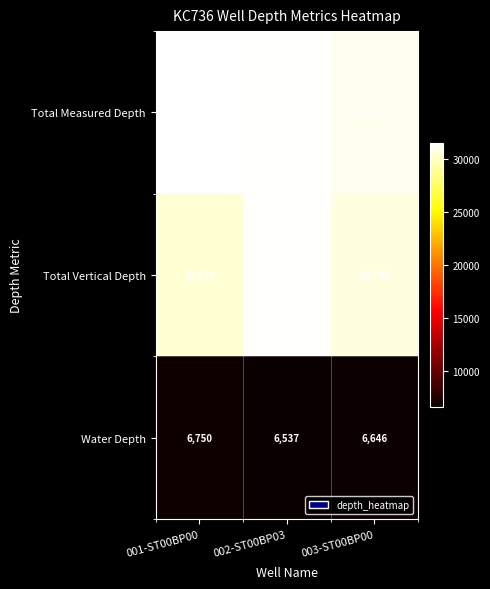

Between 001-ST00BP00 and 002-ST00BP03, which series saw the biggest shift?

Total Vertical Depth